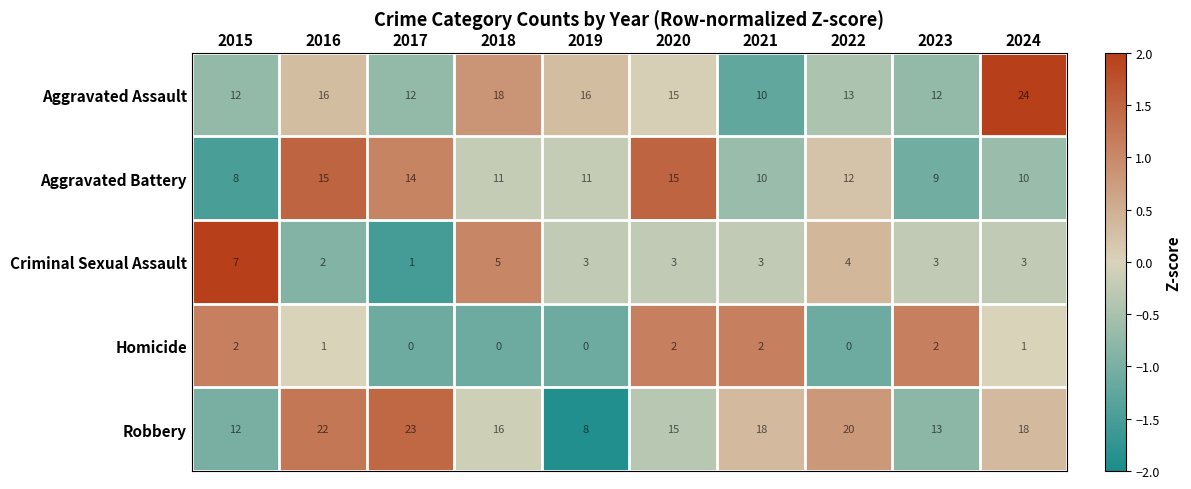

At which category does the chart reach its peak across all series?

2024